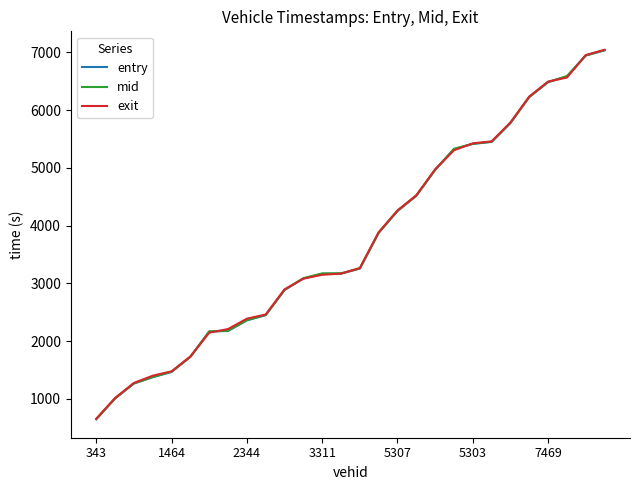

True or false: mid and entry cross at least once.

False